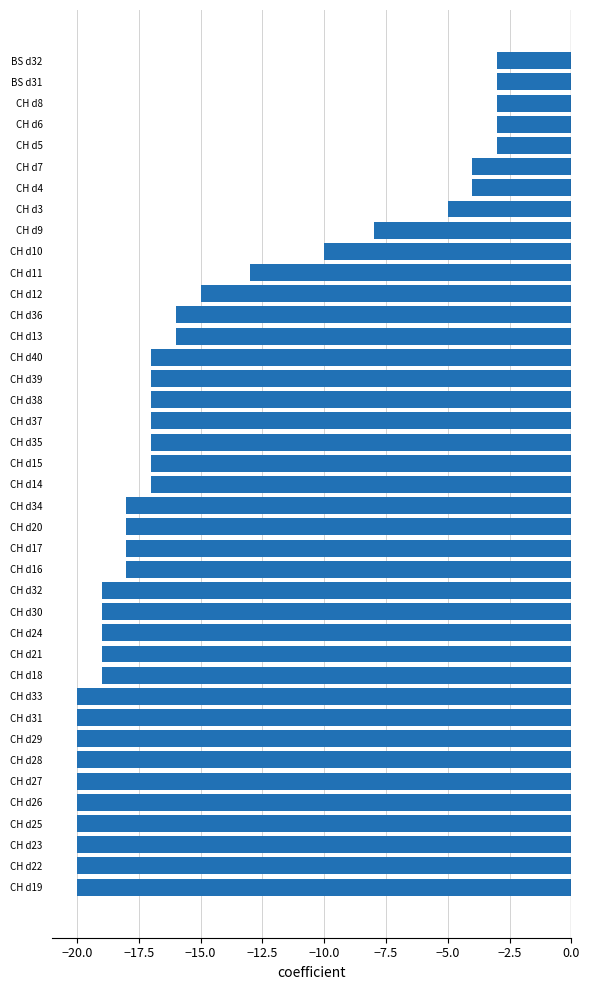

The value at CH d10 is -10. True or false?

True